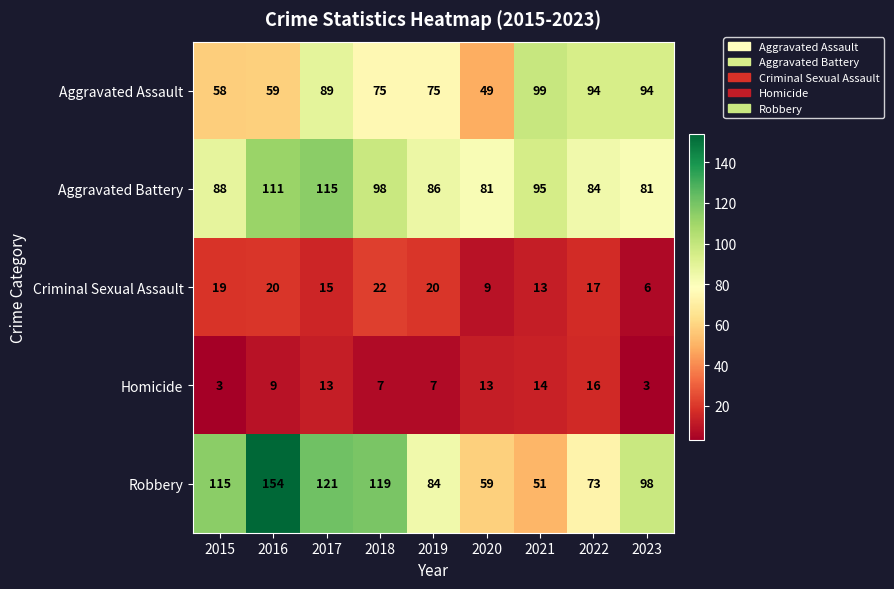

At which label is Homicide closest to 9?

2016